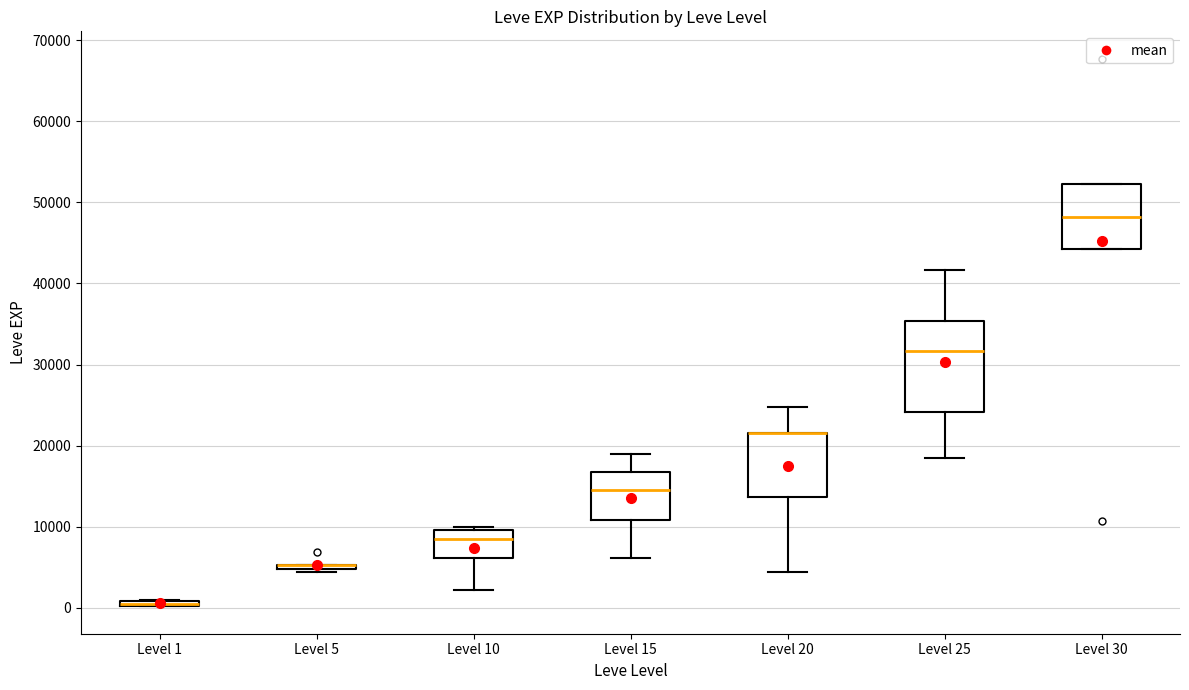

Which box is the tallest, from its lower edge to its upper edge?

Level 25